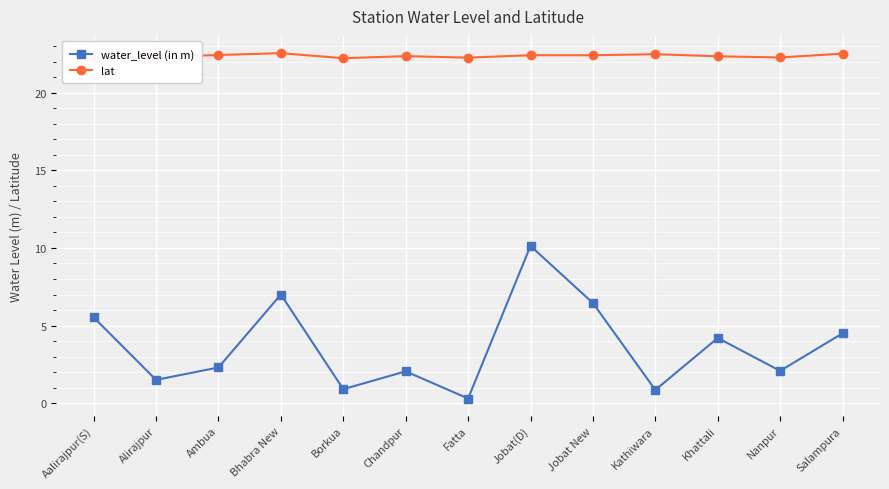

Where is the first local minimum for water_level (in m)?

Alirajpur